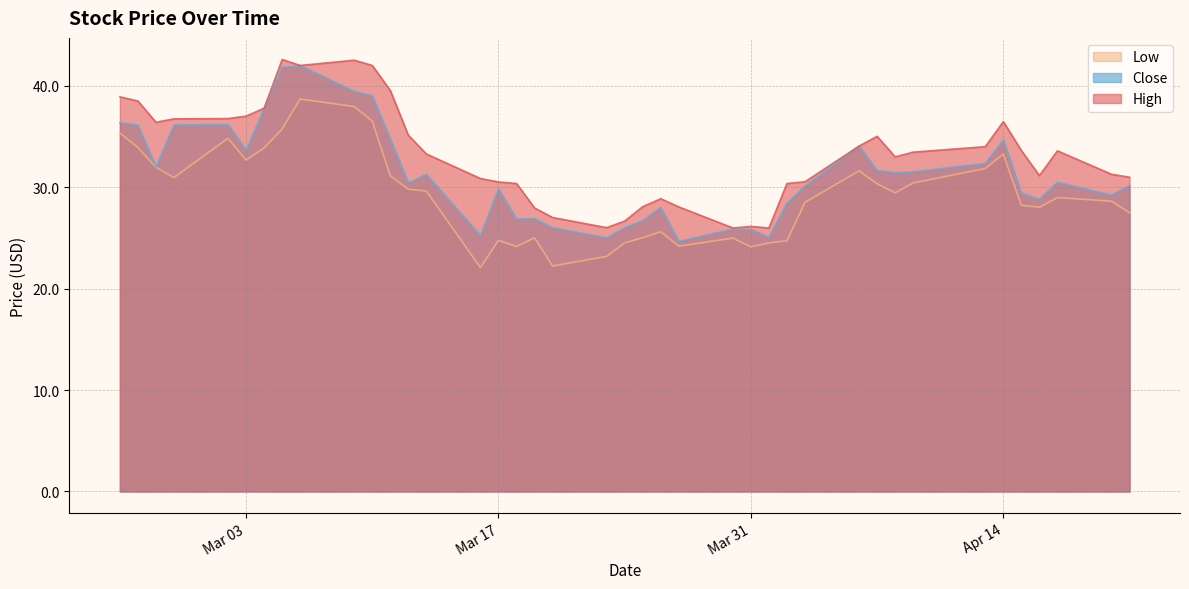

Which series has the largest total across all categories?

High